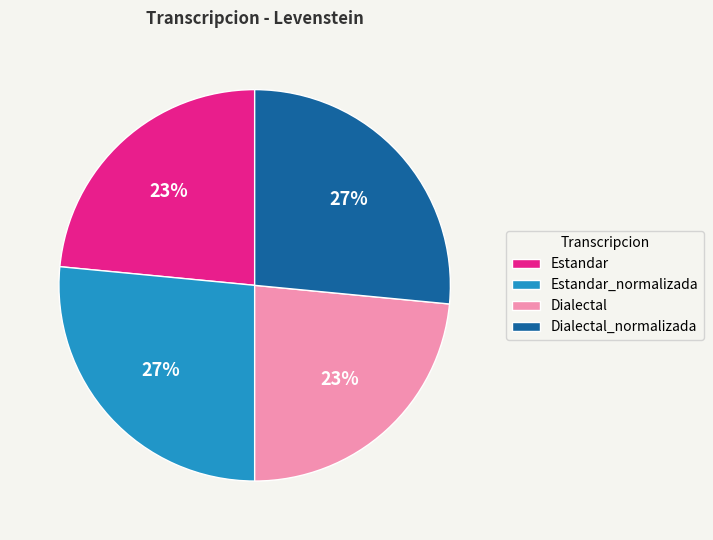

True or false: Estandar_normalizada accounts for 27% of the total.

True